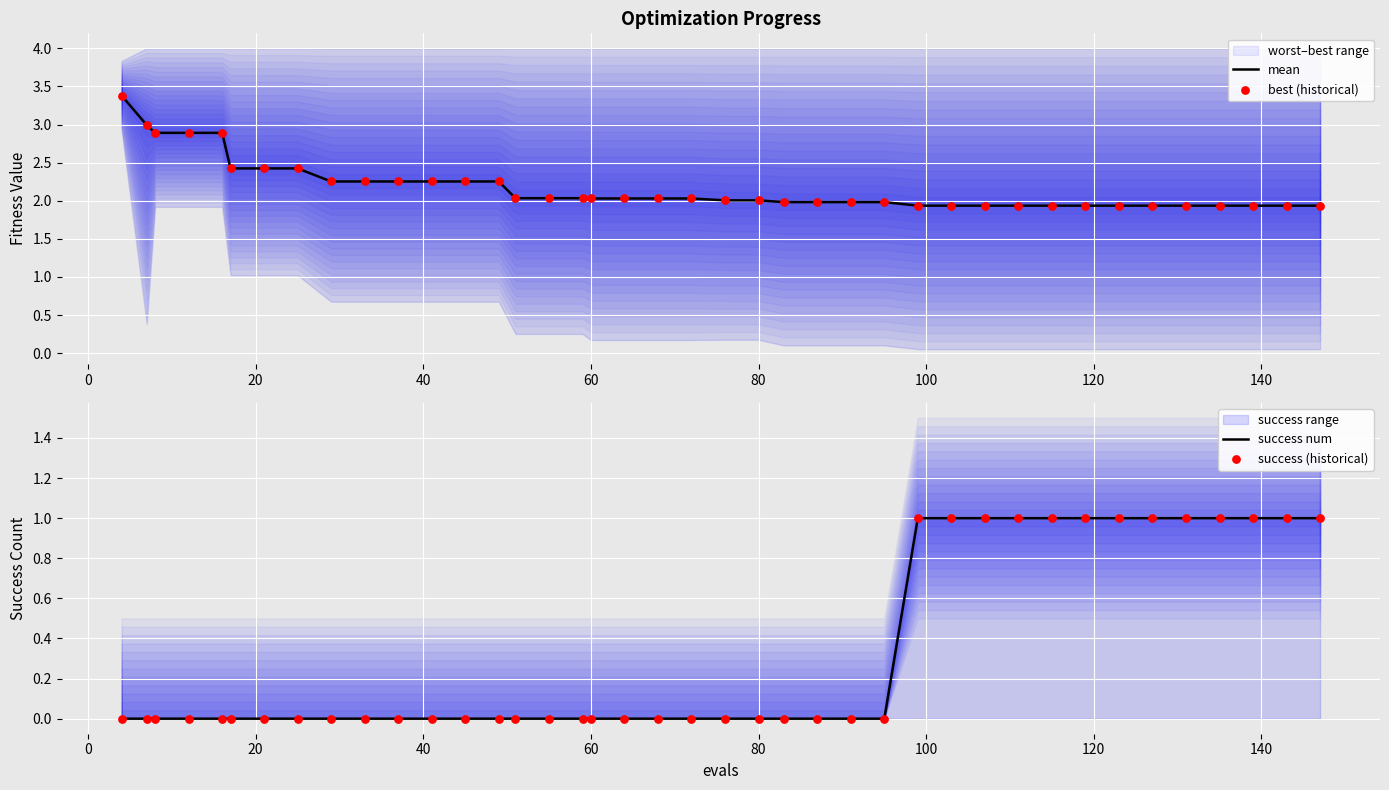

What is the lowest value of the mean series?

1.9